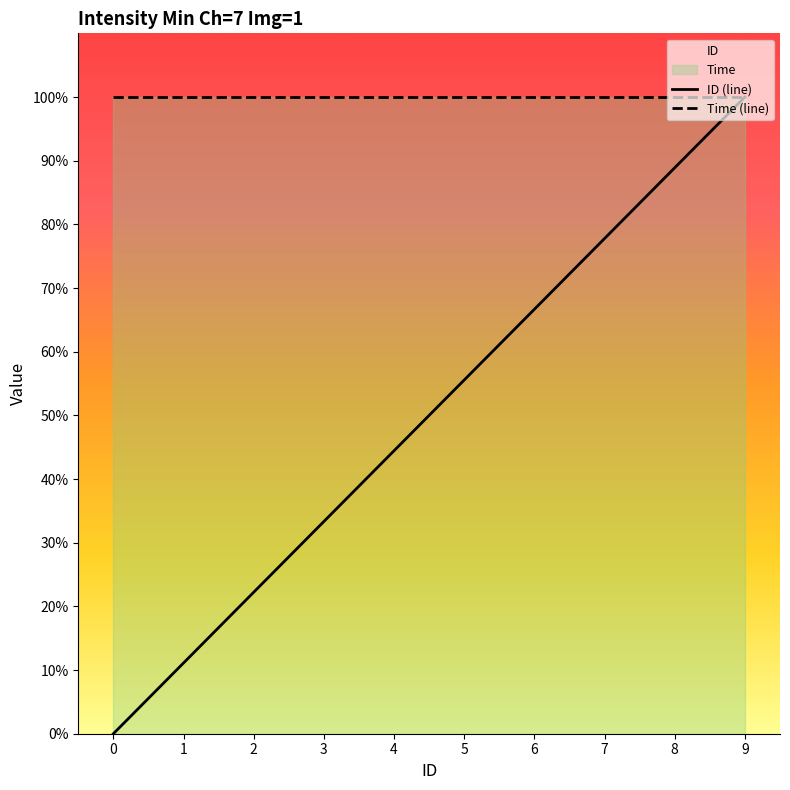

True or false: Time (line) and ID (line) intersect in this chart.

False